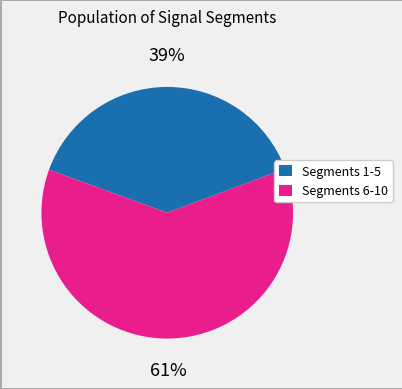

To the nearest percent, what is the average slice percentage?

50%